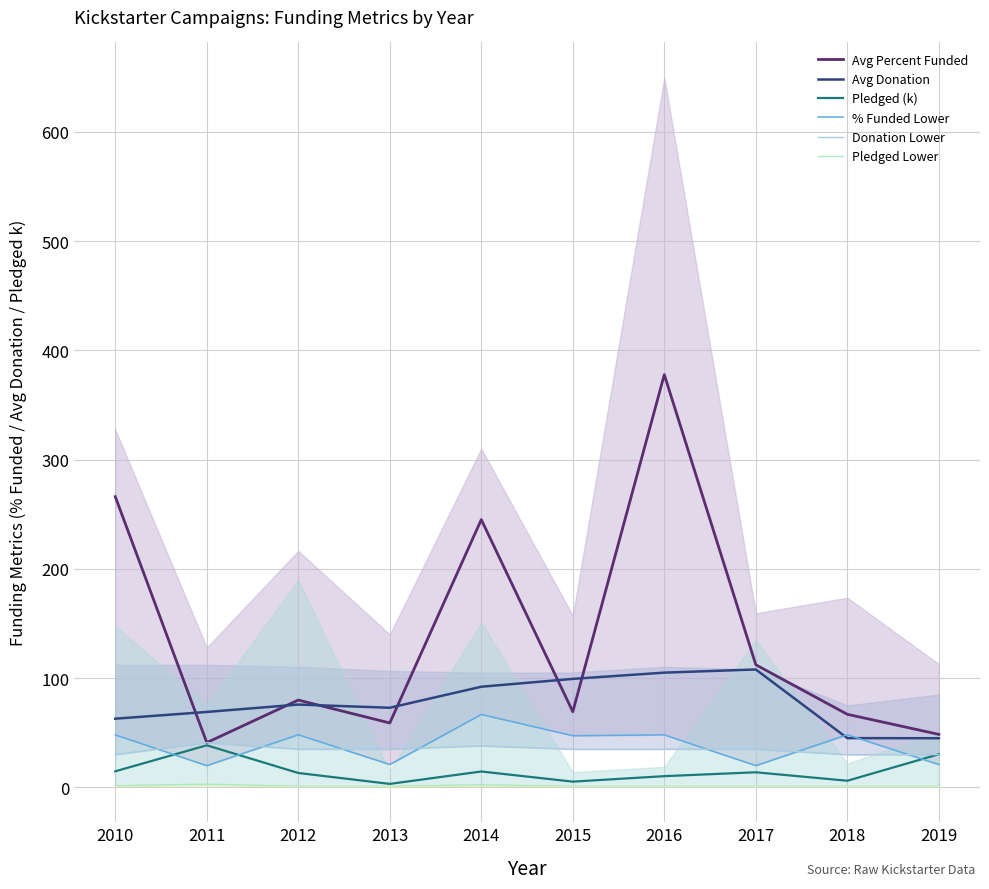

Which series has the largest total across all categories?

Avg Percent Funded